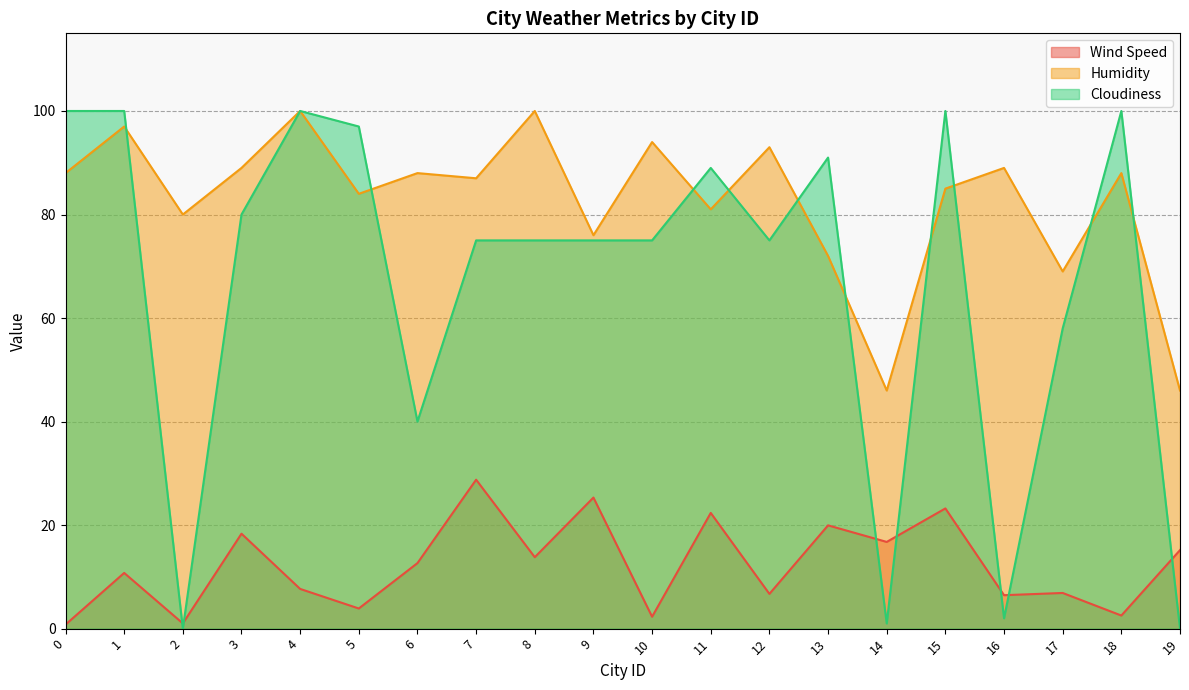

Rank the series at 17 from highest to lowest value.

Humidity, Cloudiness, Wind Speed